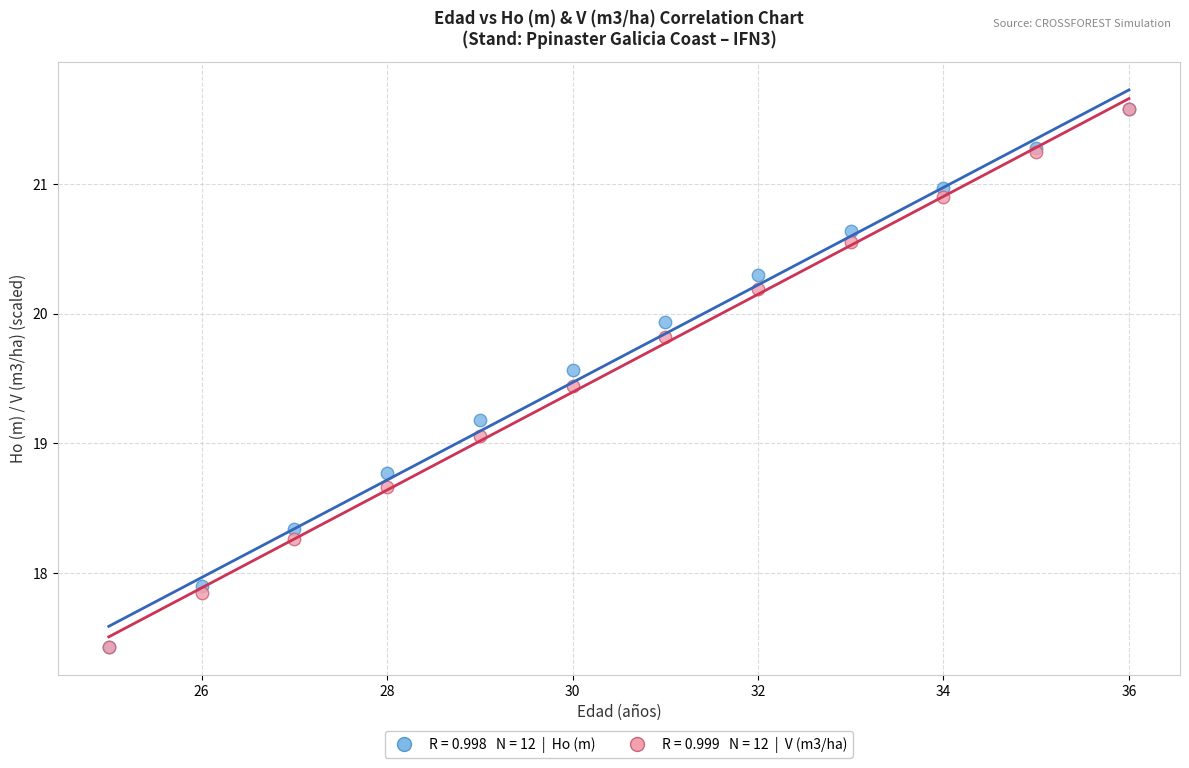

Across all series, what Y value is closest to 19?

19.1